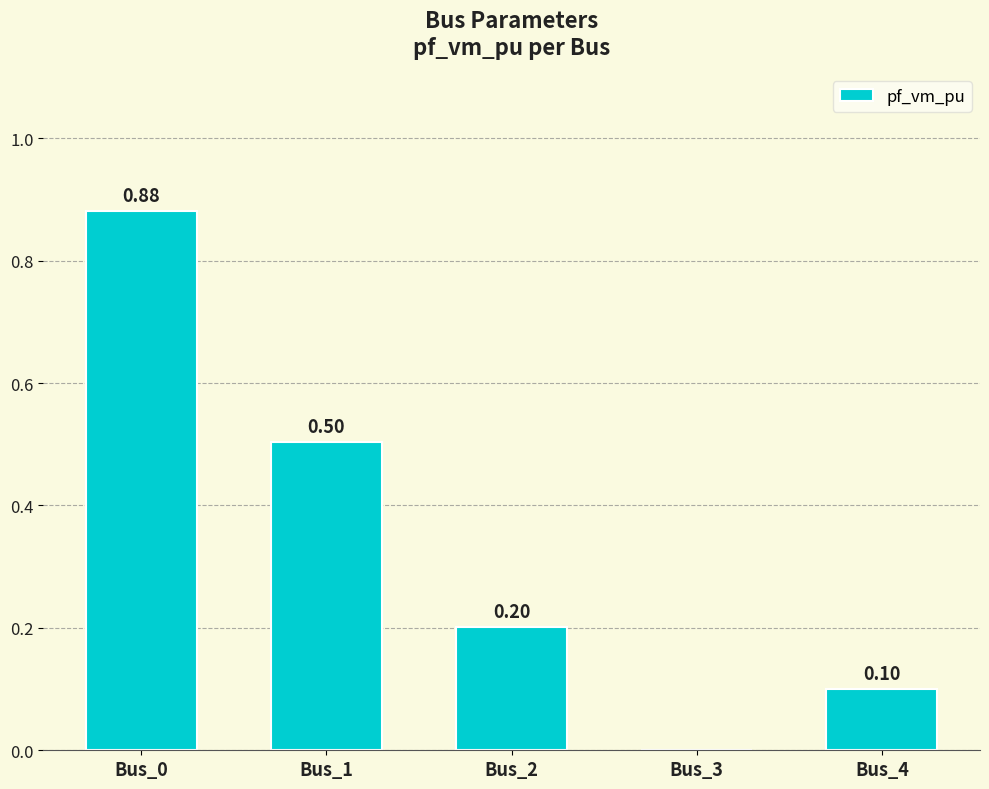

What is the change in value from Bus_0 to Bus_2?

-0.7